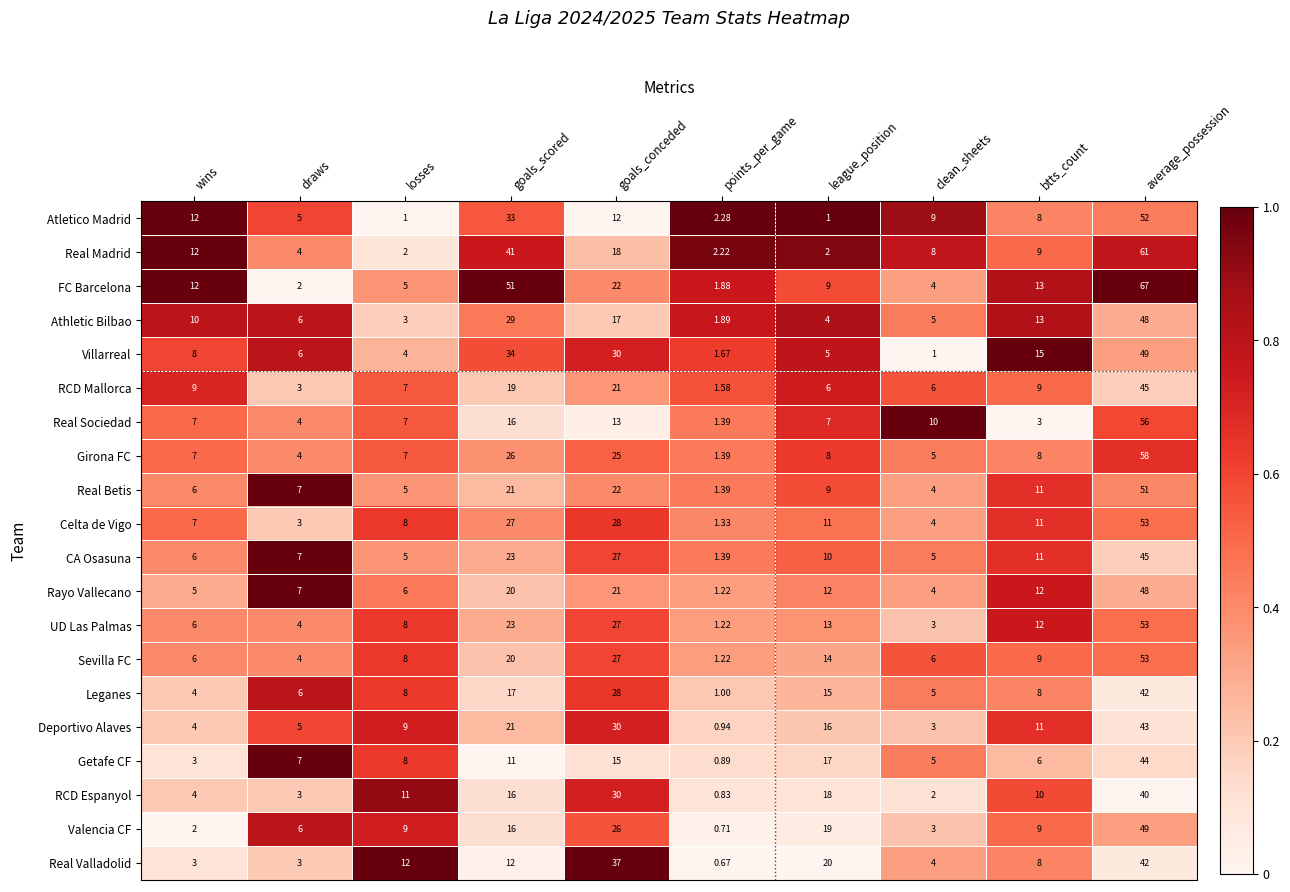

How many categories are shown in the chart?

10